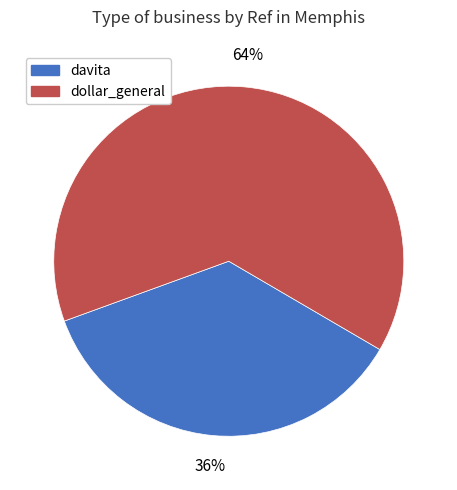

Which slice is the largest?

dollar_general